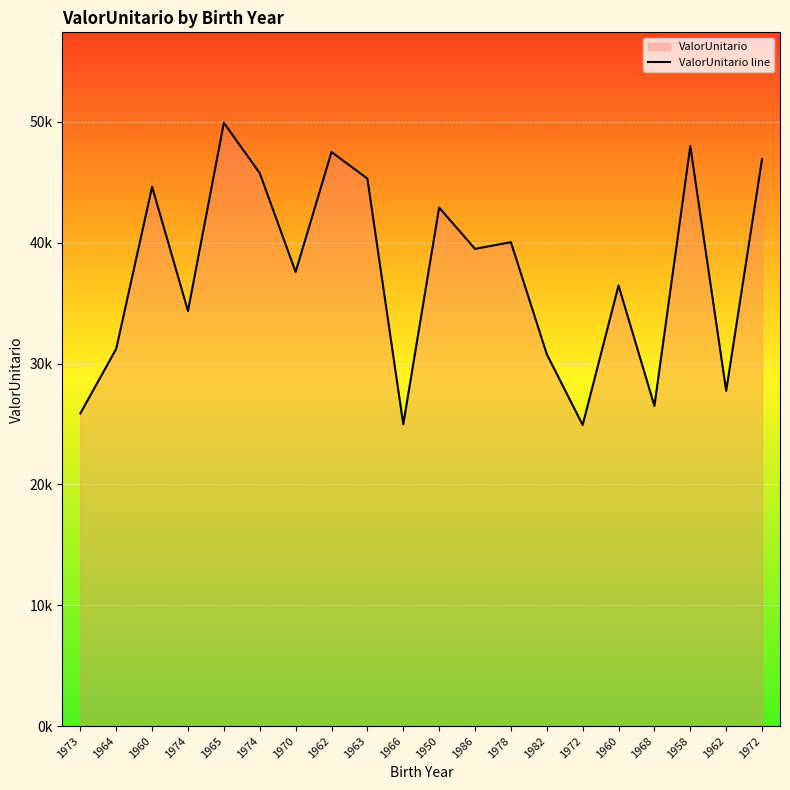

True or false: the data shows 42906.1 at 1950.

True